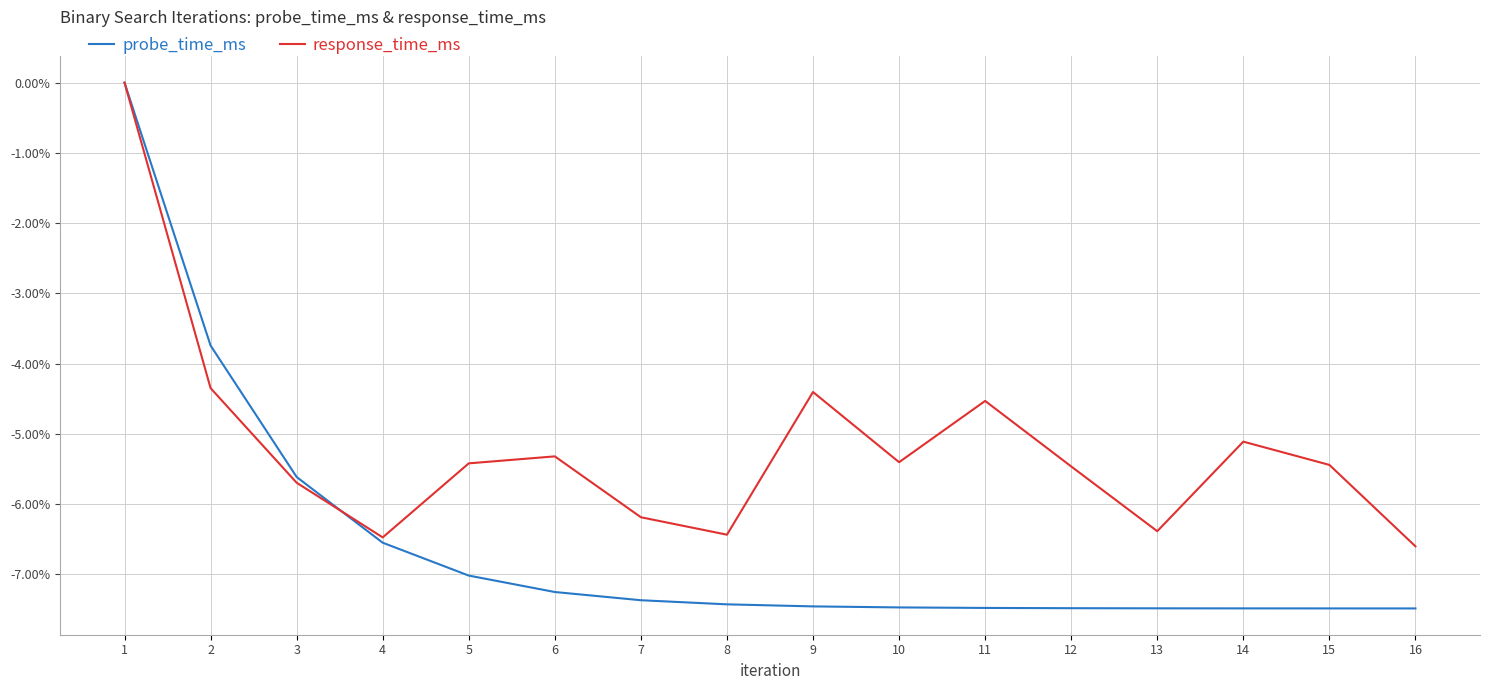

What is the minimum value shown in the chart?

-7.5